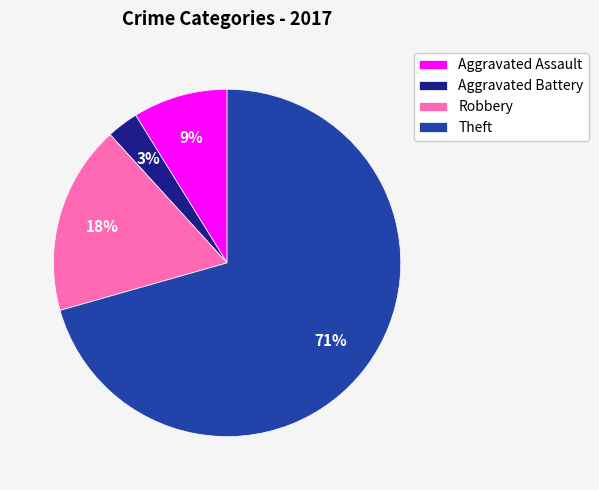

Which category has the biggest portion of the pie?

Theft